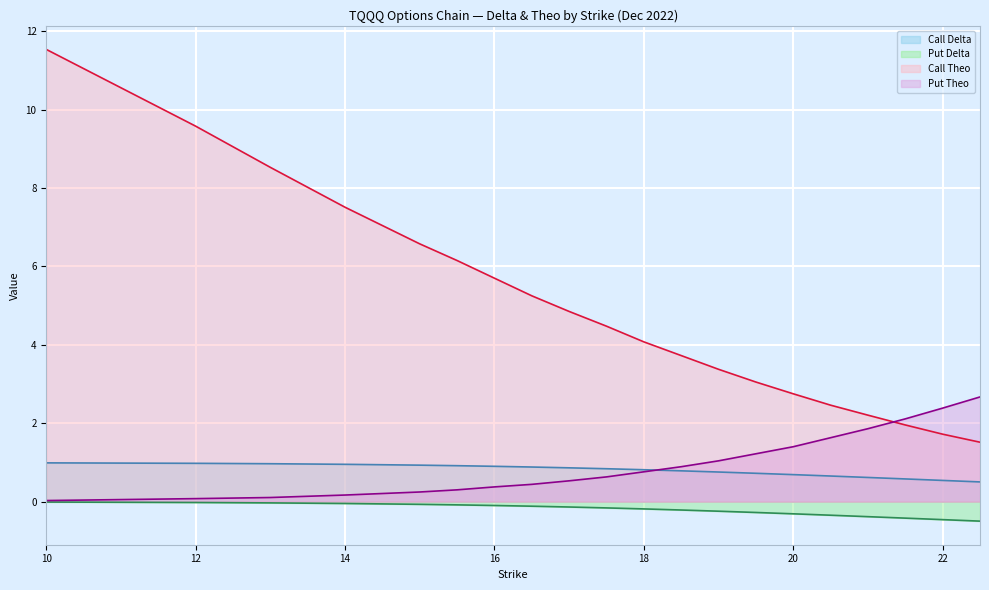

Reading left to right, extract all data points from this chart.

Call Delta line: 1.0	1.0	1.0	1.0	0.9	0.9	0.9	0.9	0.9	0.8	0.8	0.8	0.8	0.7	0.7	0.7	0.6	0.6	0.5	0.5
Put Delta line: -0.0	-0.0	-0.0	-0.0	-0.1	-0.1	-0.1	-0.1	-0.1	-0.2	-0.2	-0.2	-0.2	-0.3	-0.3	-0.3	-0.4	-0.4	-0.5	-0.5
Call Theo line: 11.5	9.6	8.5	7.5	6.6	6.2	5.7	5.2	4.9	4.5	4.1	3.7	3.4	3.1	2.8	2.5	2.2	2.0	1.7	1.5
Put Theo line: 0.0	0.1	0.1	0.2	0.2	0.3	0.4	0.4	0.5	0.6	0.8	0.9	1.0	1.2	1.4	1.6	1.9	2.1	2.4	2.7